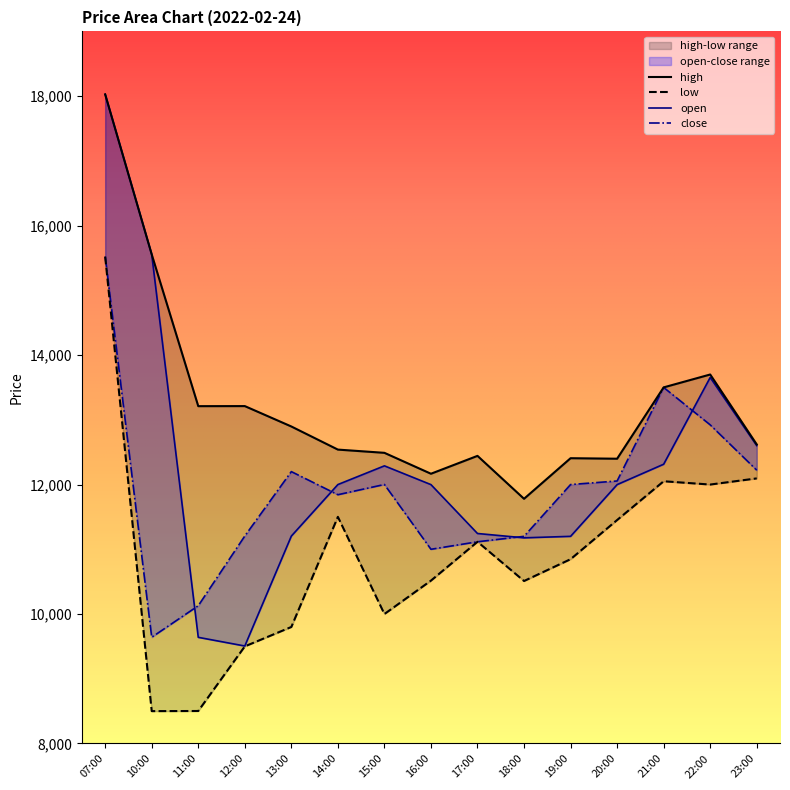

At which category is the sum across all series the highest?

07:00